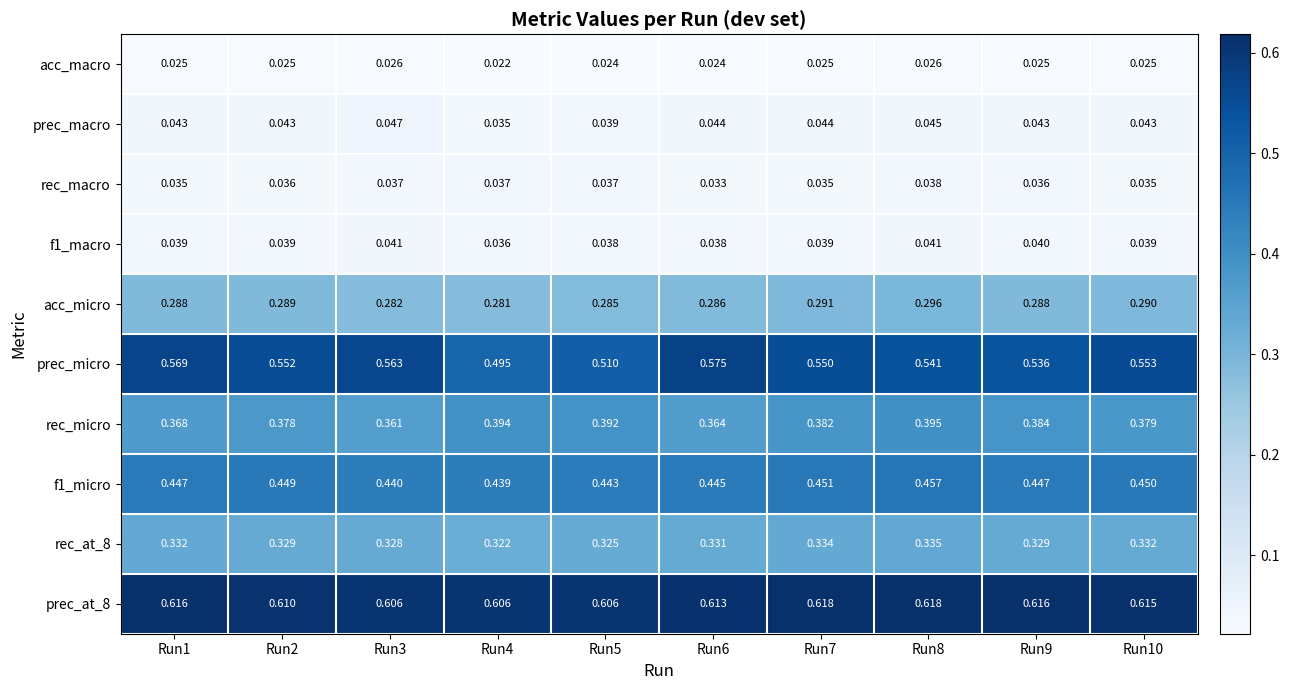

Is the value of rec_macro at Run9 greater than the value of f1_micro at Run6?

No